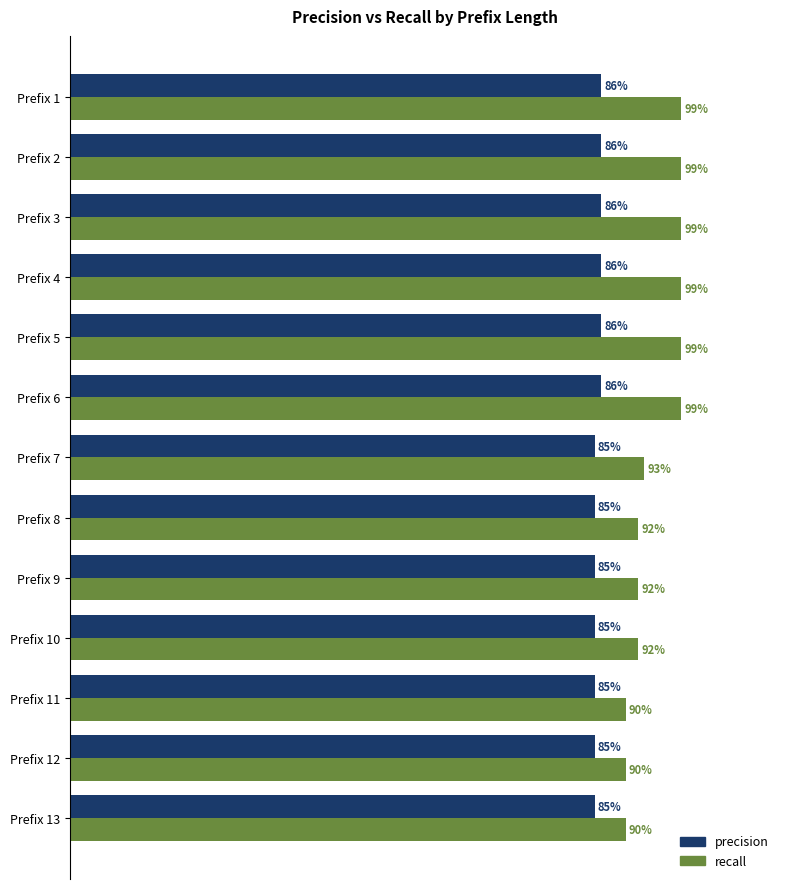

Which series has the widest spread of values?

recall